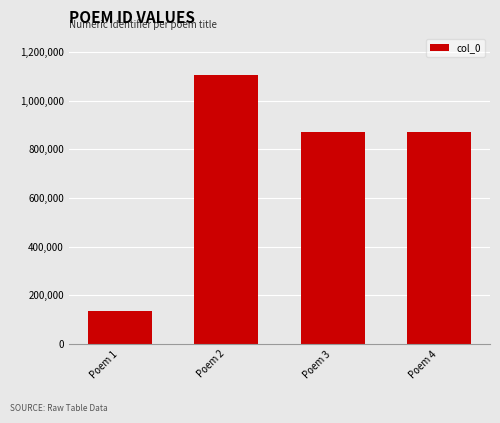

What is the greatest value displayed?

1107752